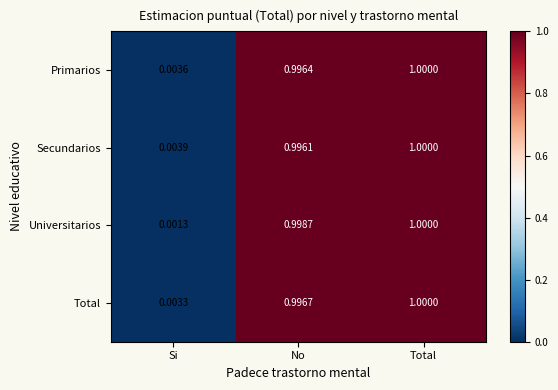

Count the number of data series in this chart.

4